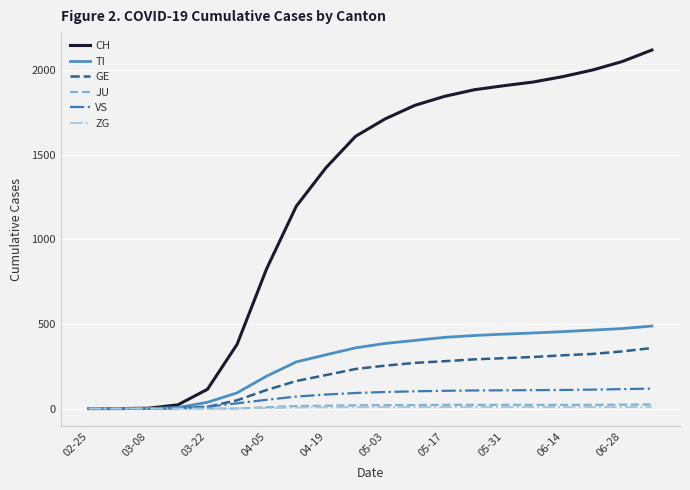

What is the highest value of the TI series?

488